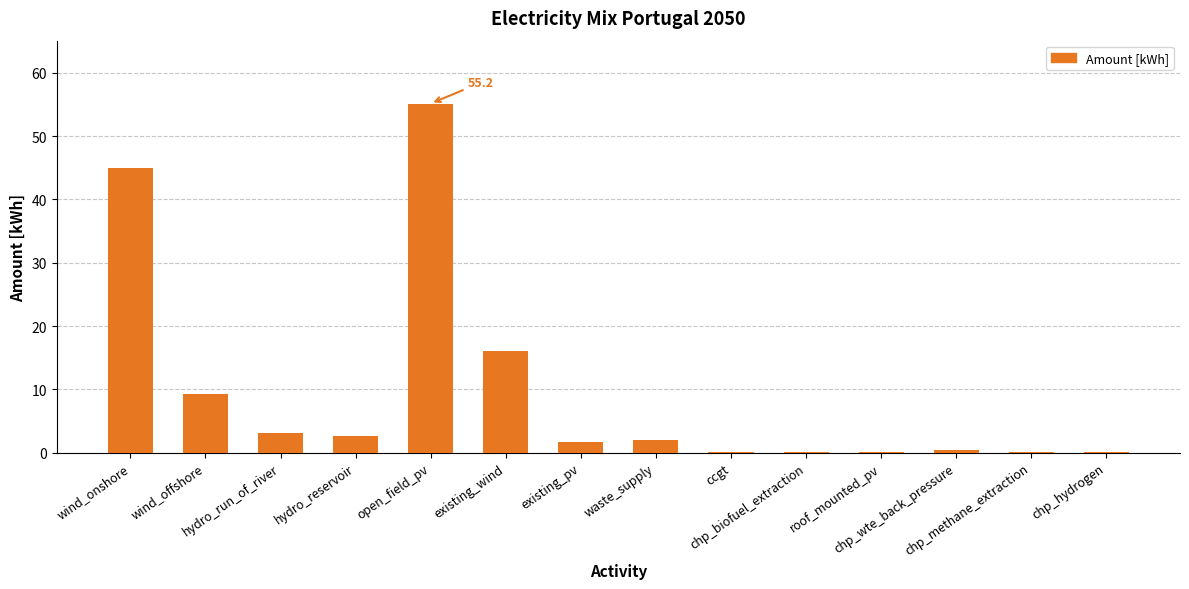

What is the sum of all values?

135.3